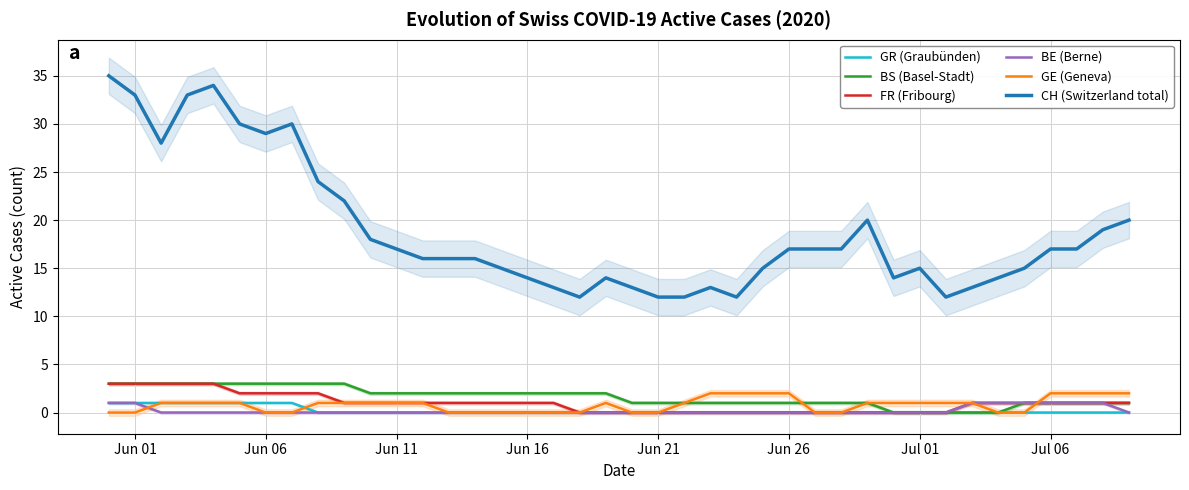

The BE (Berne) series shows 0 at Jun 11. True or false?

True